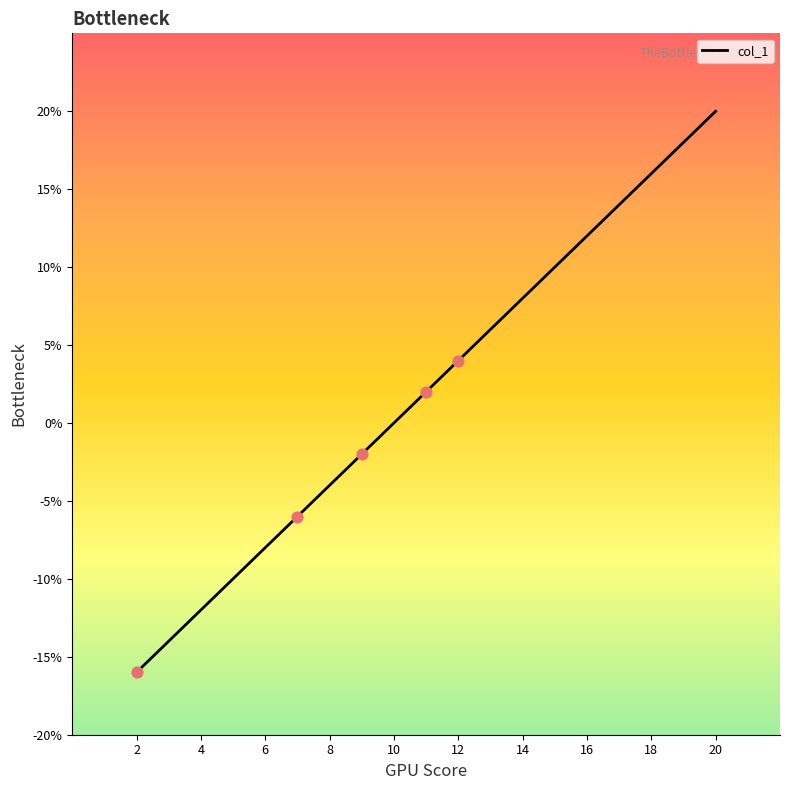

Which has a higher value, 4 or 6?

6